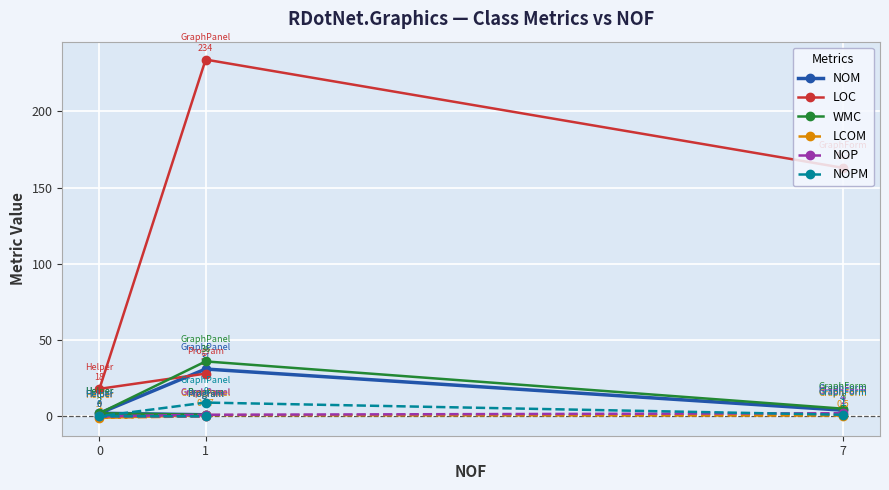

Reading right to left, what are all the values shown in this chart?

NOM: 1.0	2.0	31.0	4.0
LOC: 28.0	18.0	234.0	163.0
WMC: 1.0	2.0	36.0	5.0
LCOM: 0.0	-1.0	0.8	0.5
NOP: 0.0	0.0	1.0	2.0
NOPM: 0.0	0.0	9.0	1.0